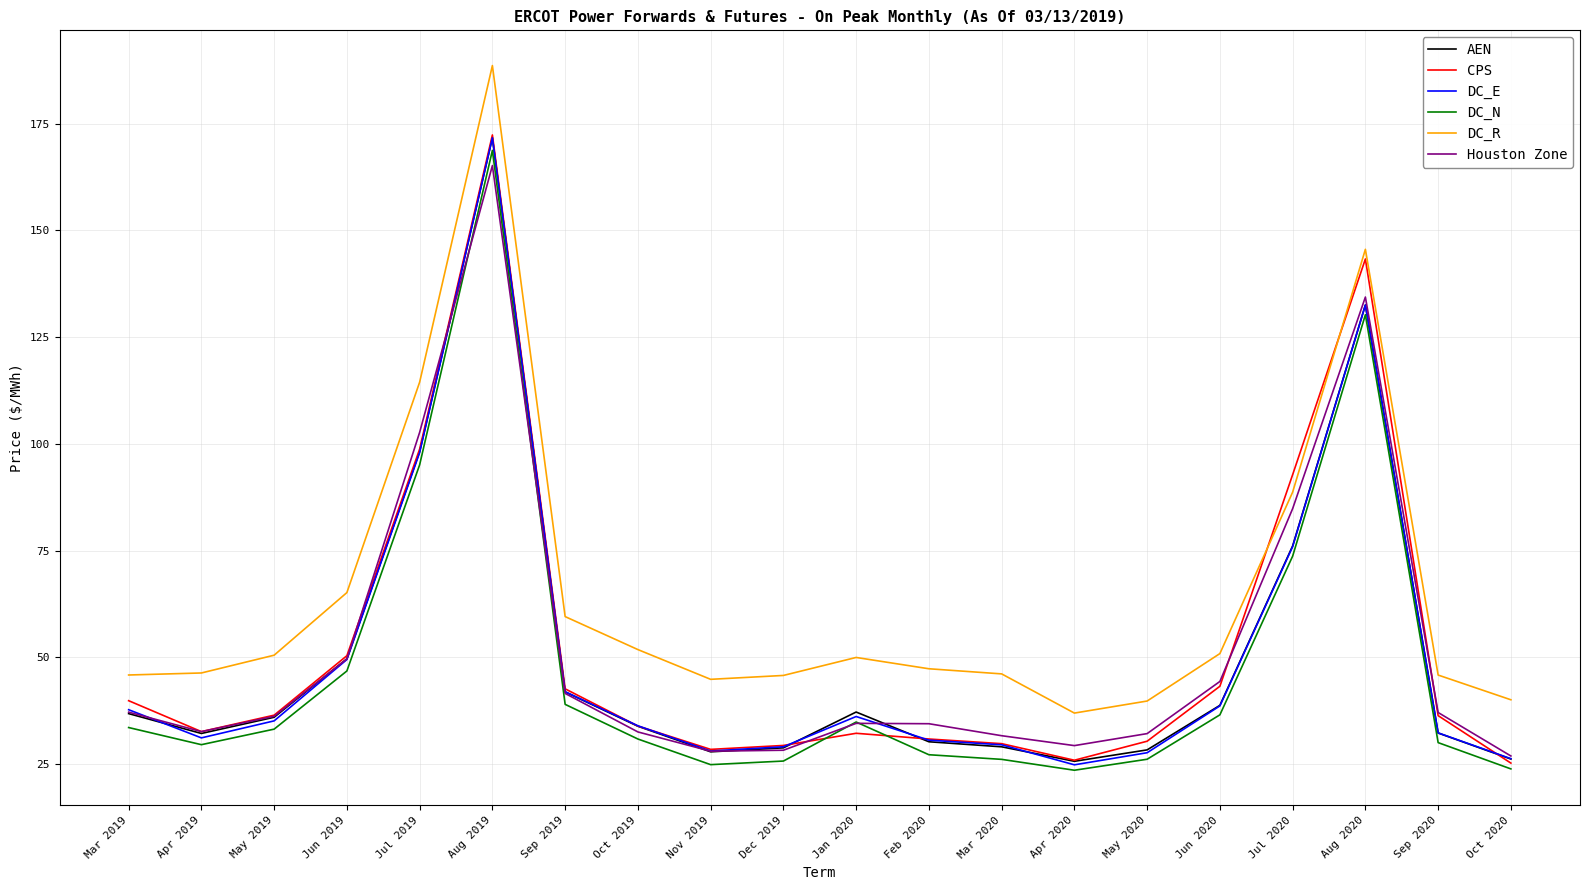

Which series has the largest total across all categories?

DC_R